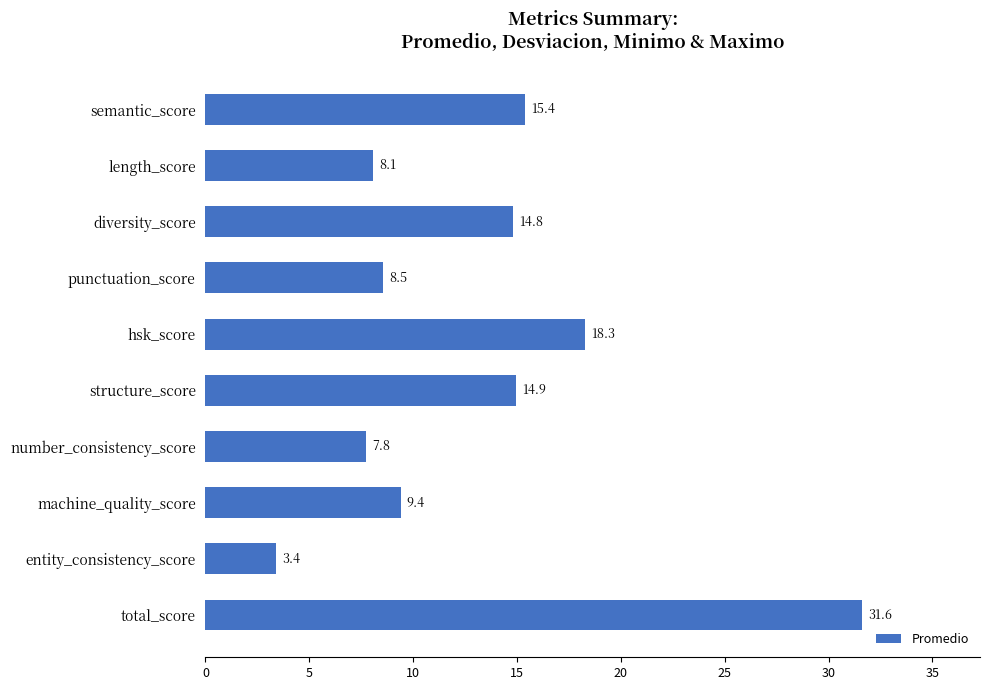

Rank the categories by value from lowest to highest.

entity_consistency_score, number_consistency_score, length_score, punctuation_score, machine_quality_score, diversity_score, structure_score, semantic_score, hsk_score, total_score